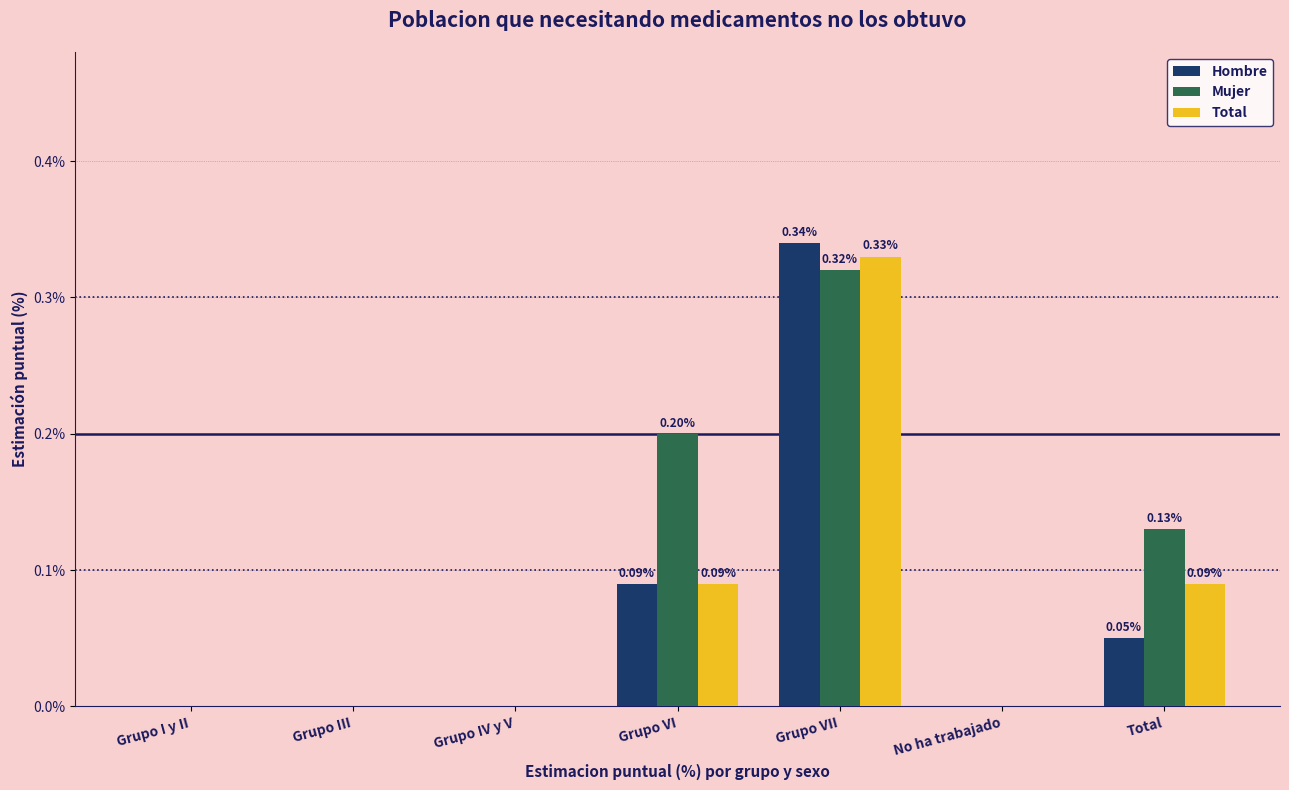

Between Grupo I y II and Grupo VI, which series saw the biggest shift?

Mujer